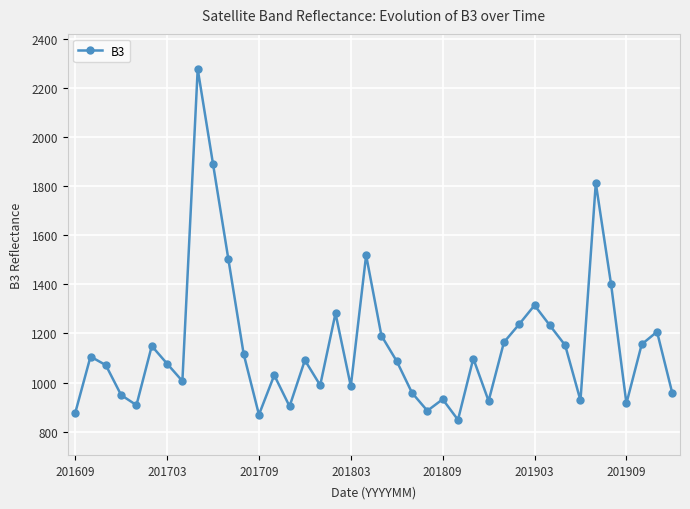

What is the value of the 22nd point from the left?

1087